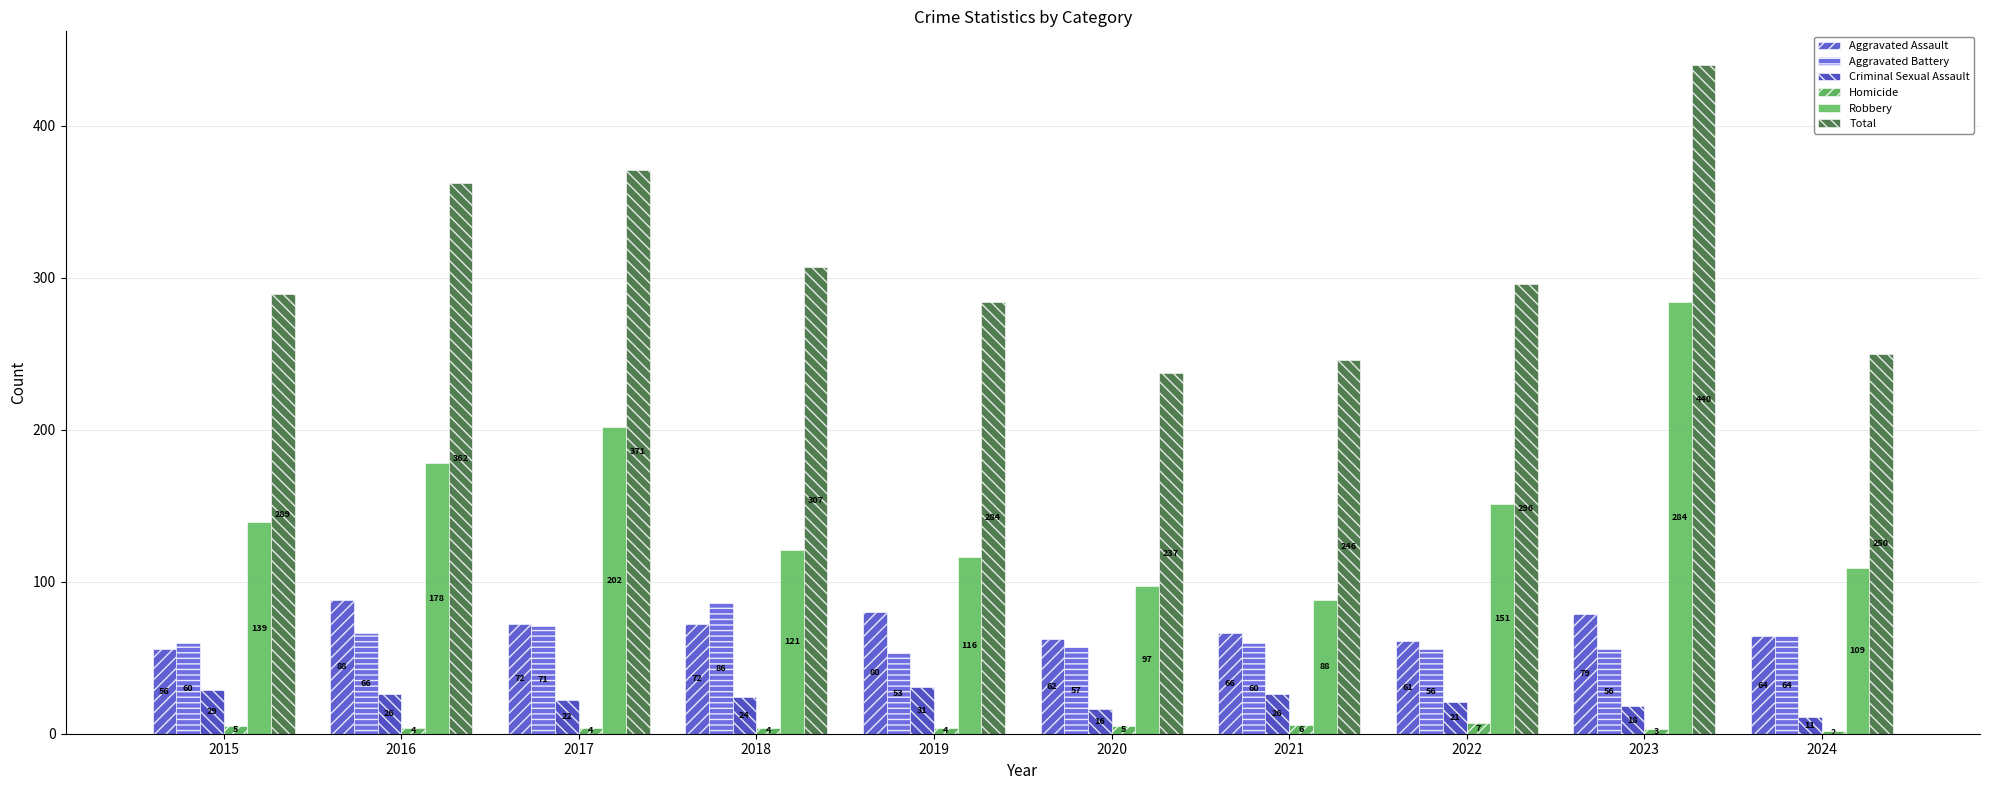

Which label corresponds to the largest value in the chart?

2023